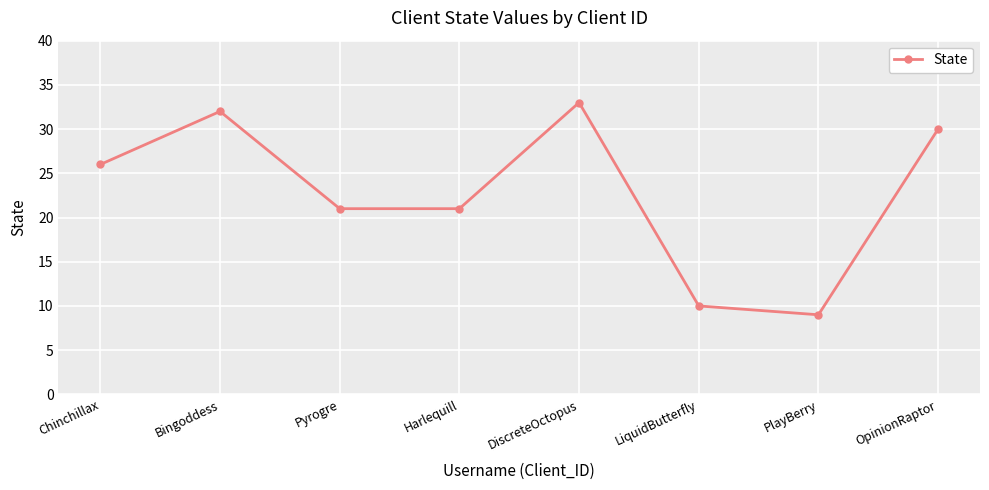

What is the difference between the values at OpinionRaptor and Bingoddess?

2